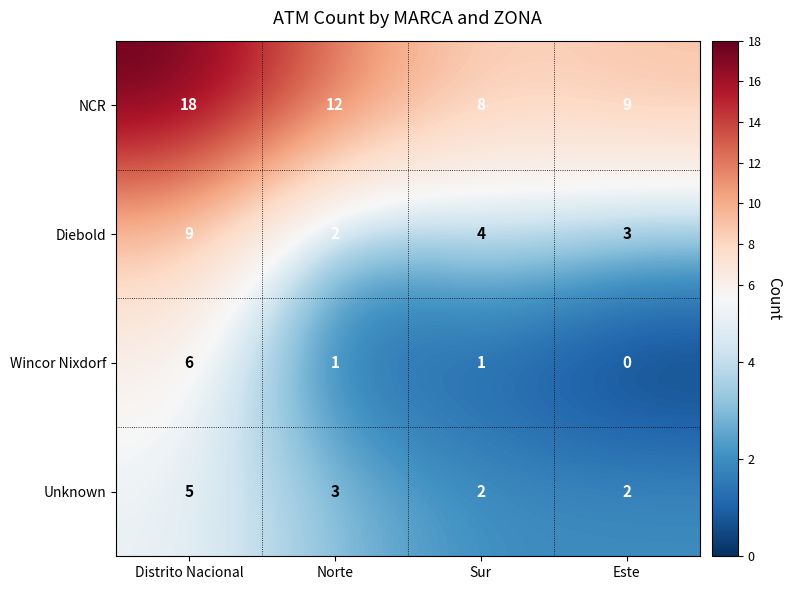

How many series are shown in this chart?

4